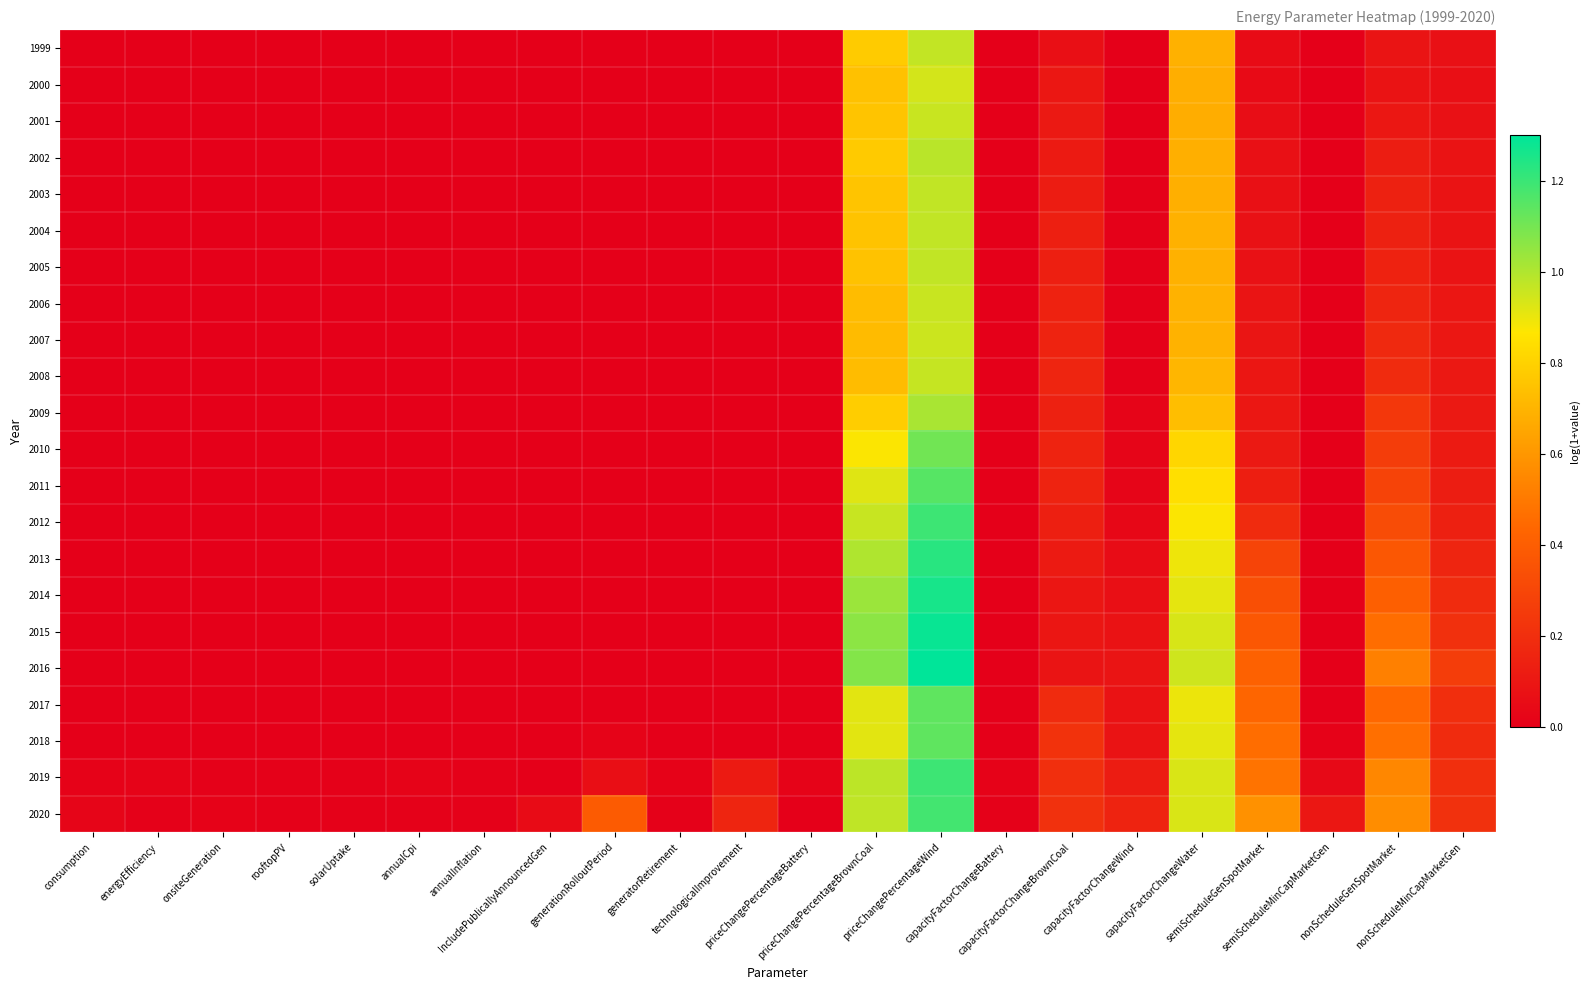

At which category is the sum across all series the highest?

priceChangePercentageWind